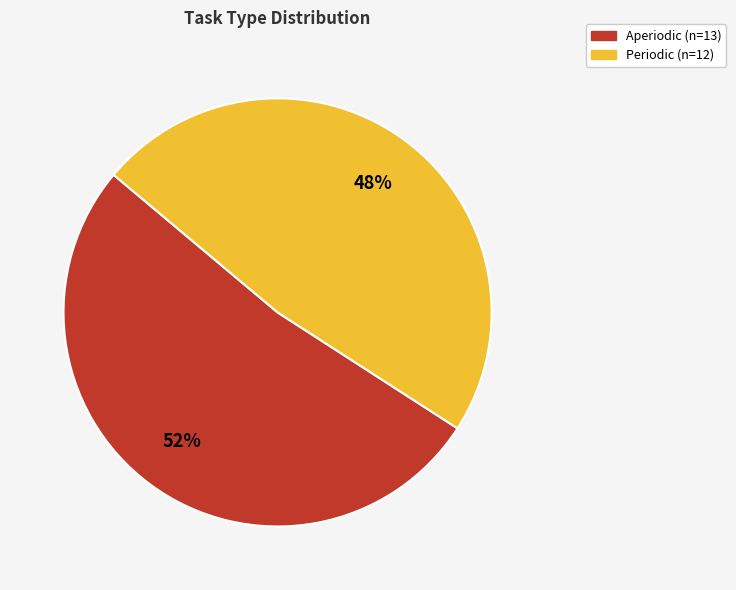

Between Aperiodic and Periodic, which is larger?

Aperiodic